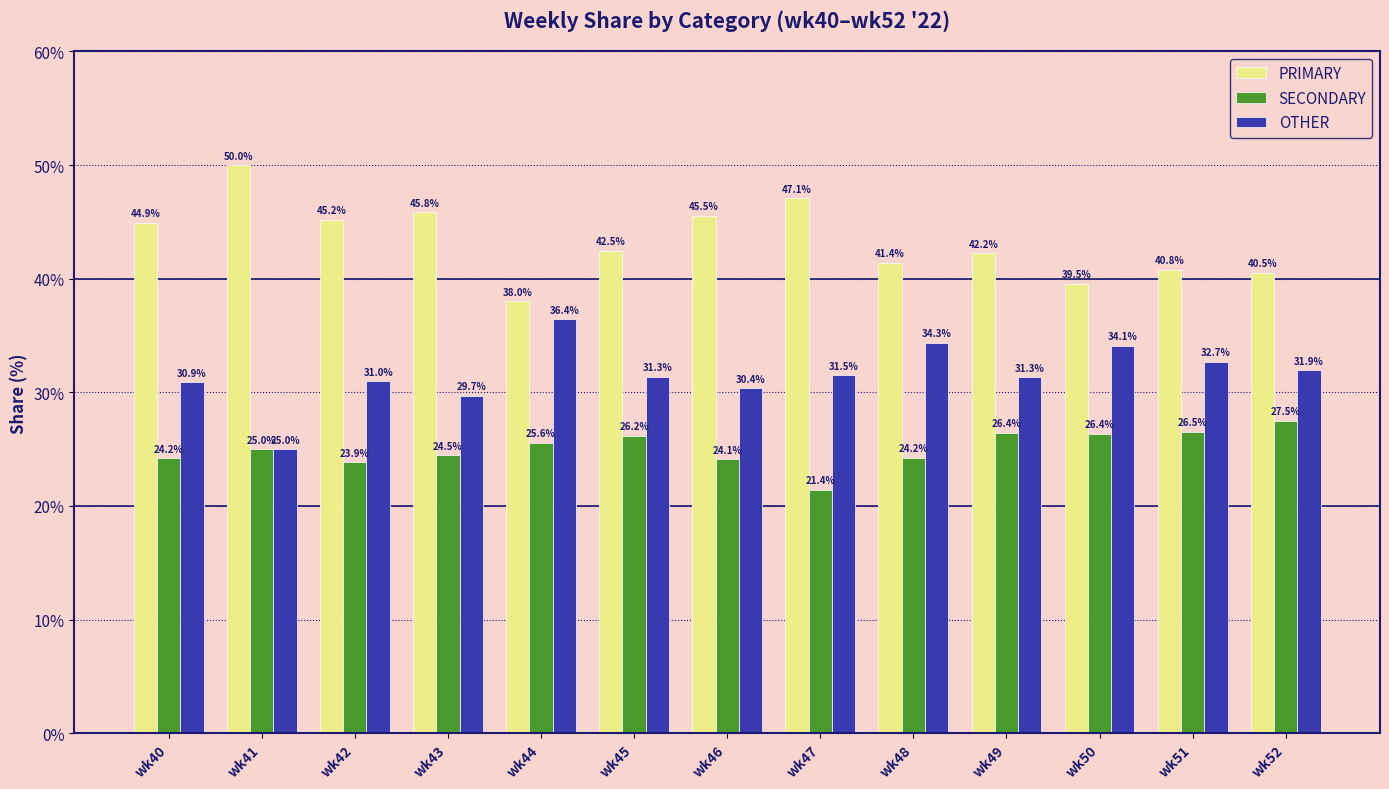

Between wk42 and wk50, which series saw the biggest shift?

PRIMARY